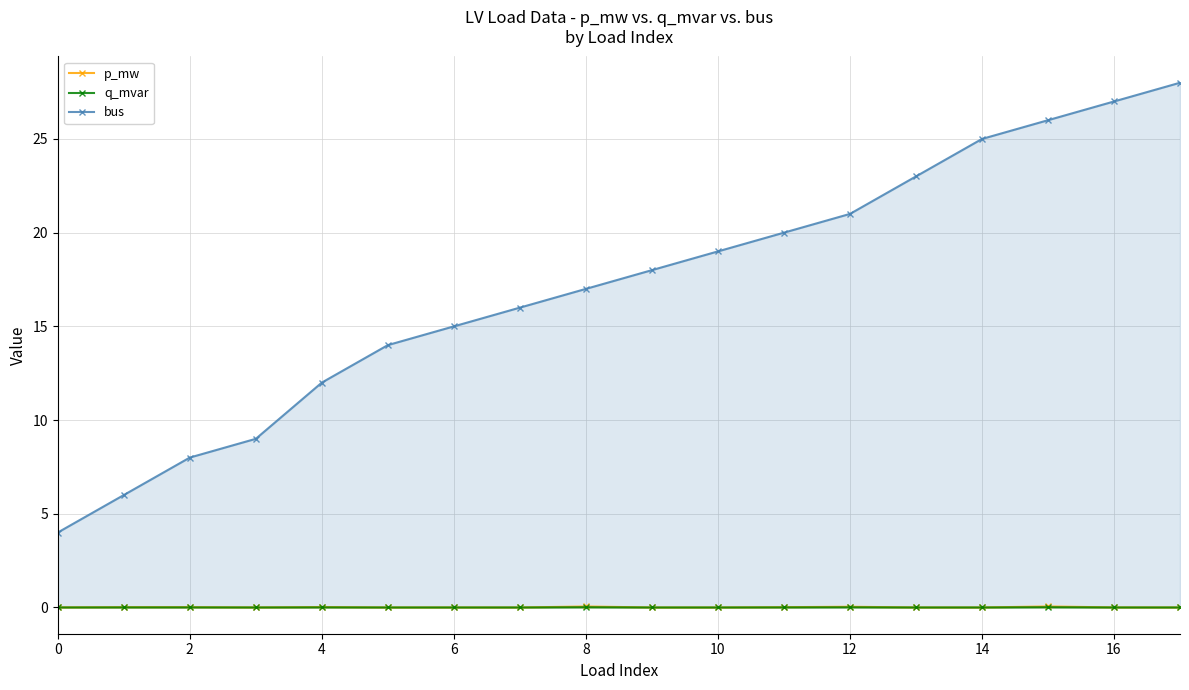

What is the total value across all series at 16?

27.0